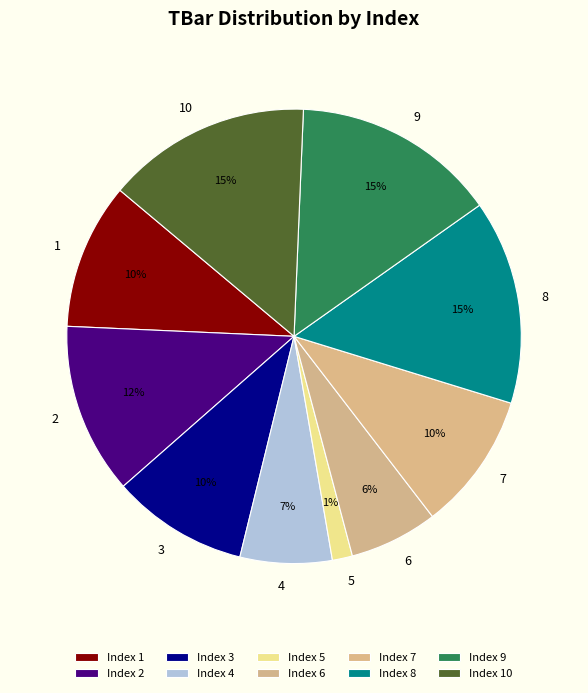

Is the sum of 8 and 3 greater than half?

No